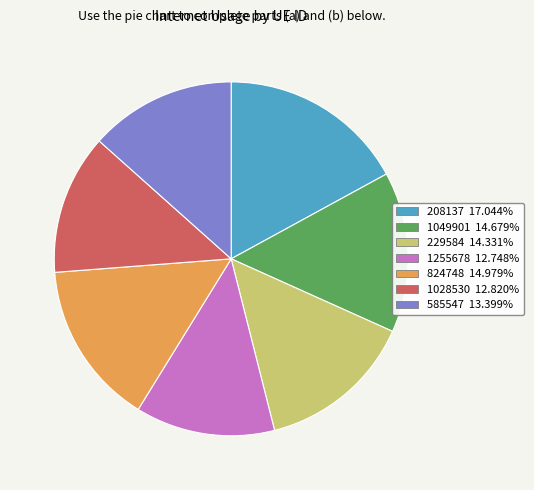

Does 229584 account for over 50% of the chart?

No